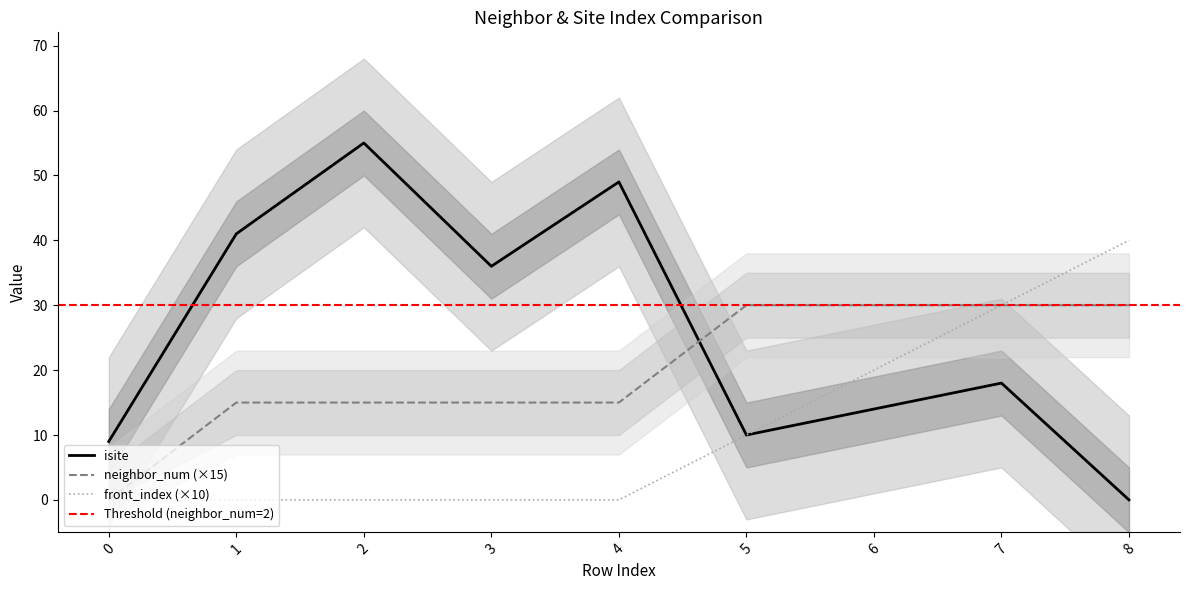

Count the number of categories in the chart.

9